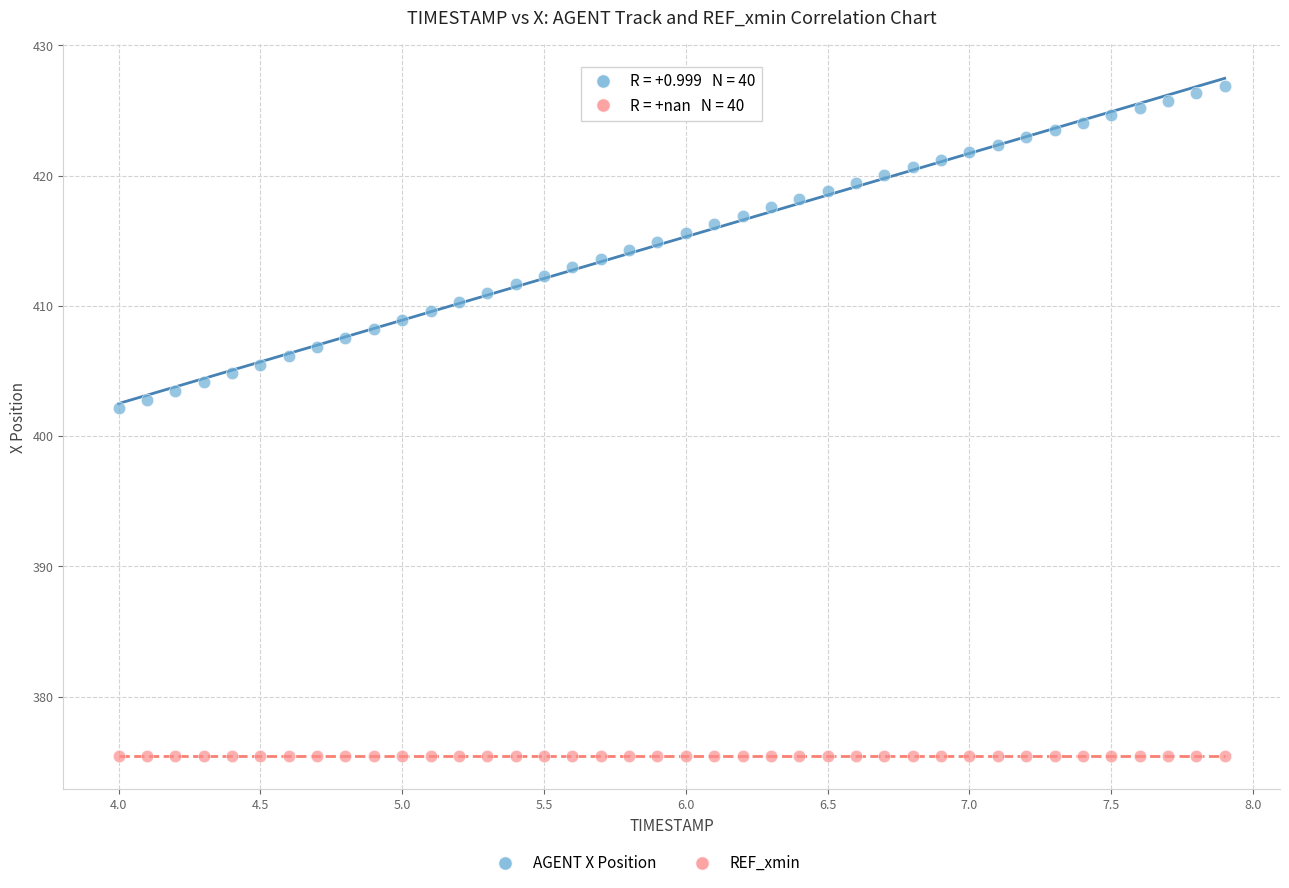

Which series reaches the maximum Y coordinate?

AGENT X Position